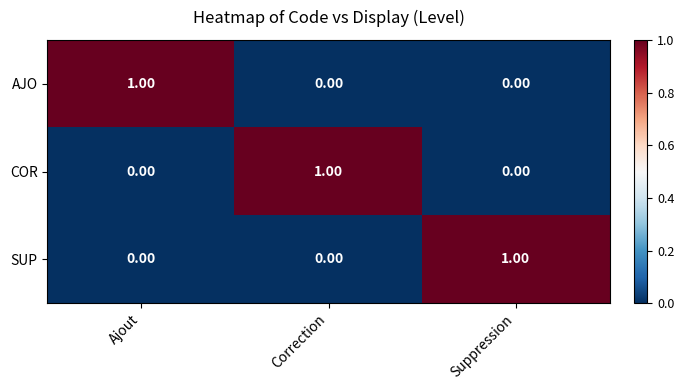

Is the value of SUP at Ajout greater than the value of AJO at Ajout?

No